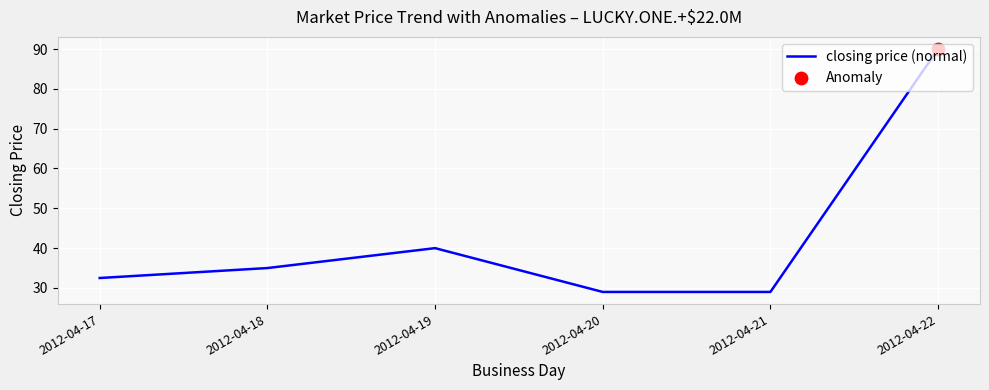

What is the change in value from 2012-04-18 to 2012-04-19?

+5.0